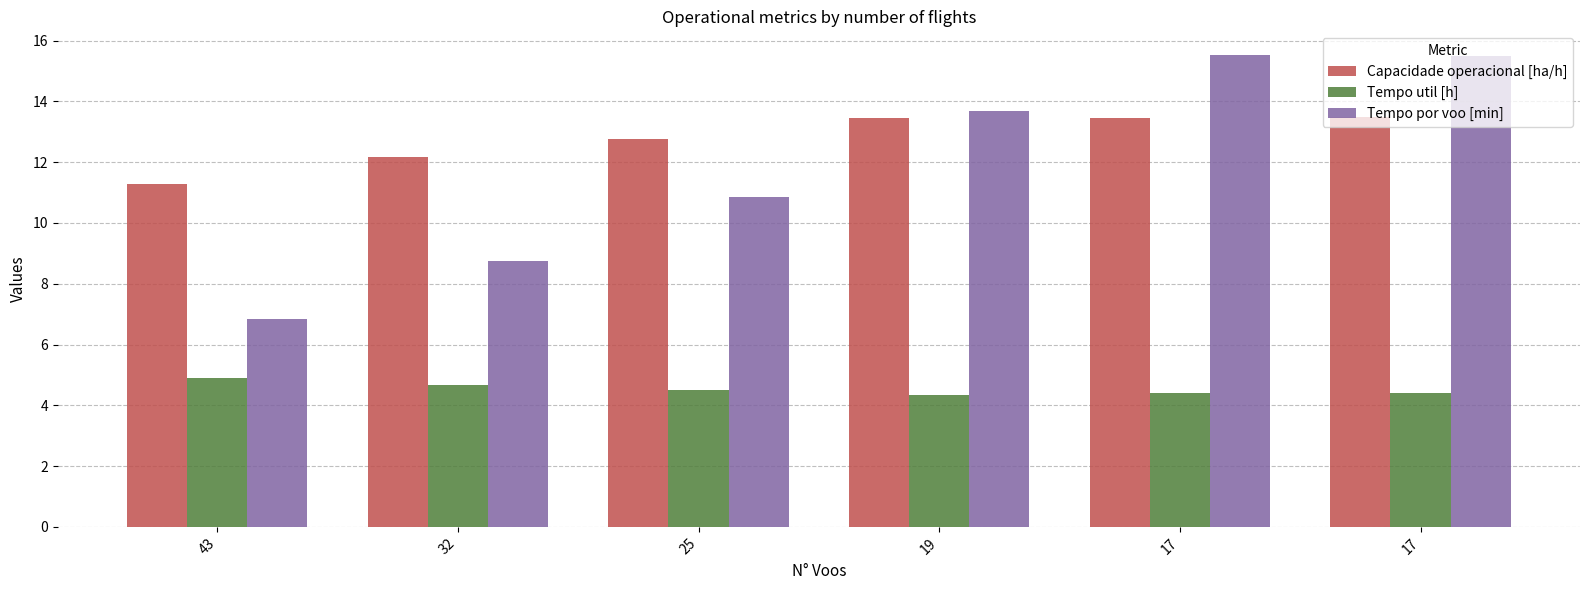

Reading left to right, what are all the values shown in this chart?

Capacidade operacional [ha/h]: 43=11.3	32=12.2	25=12.8	19=13.5	17=13.5	17=13.5
Tempo util [h]: 43=4.9	32=4.7	25=4.5	19=4.3	17=4.4	17=4.4
Tempo por voo [min]: 43=6.8	32=8.8	25=10.8	19=13.7	17=15.5	17=15.5